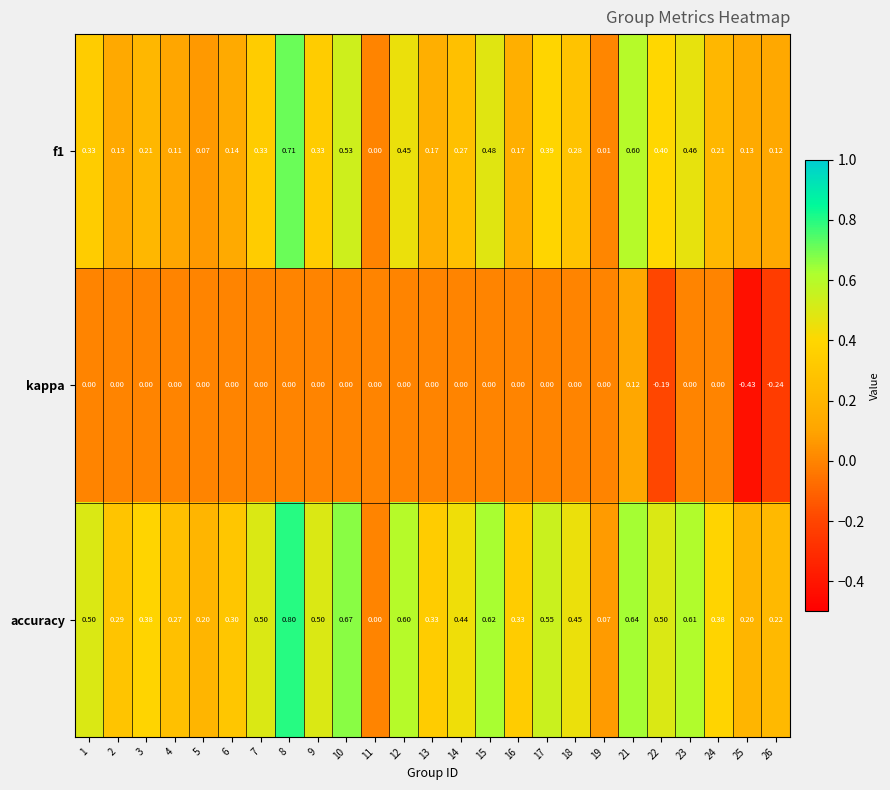

Which series has the widest spread of values?

accuracy